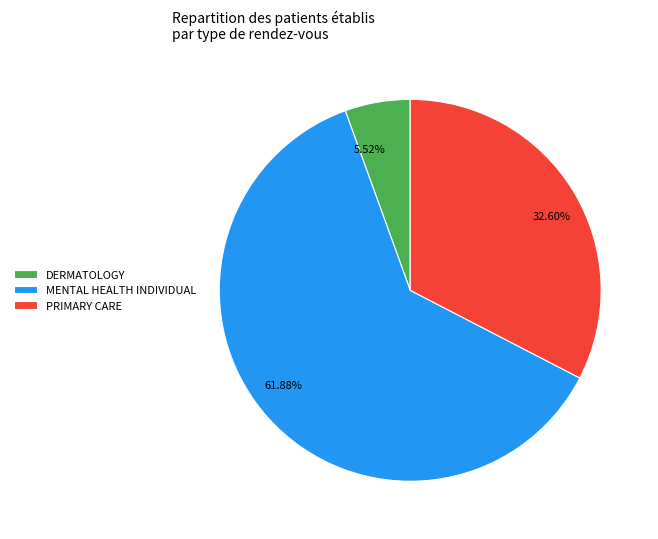

Between 32.60% and 5.52%, which is larger?

32.60%